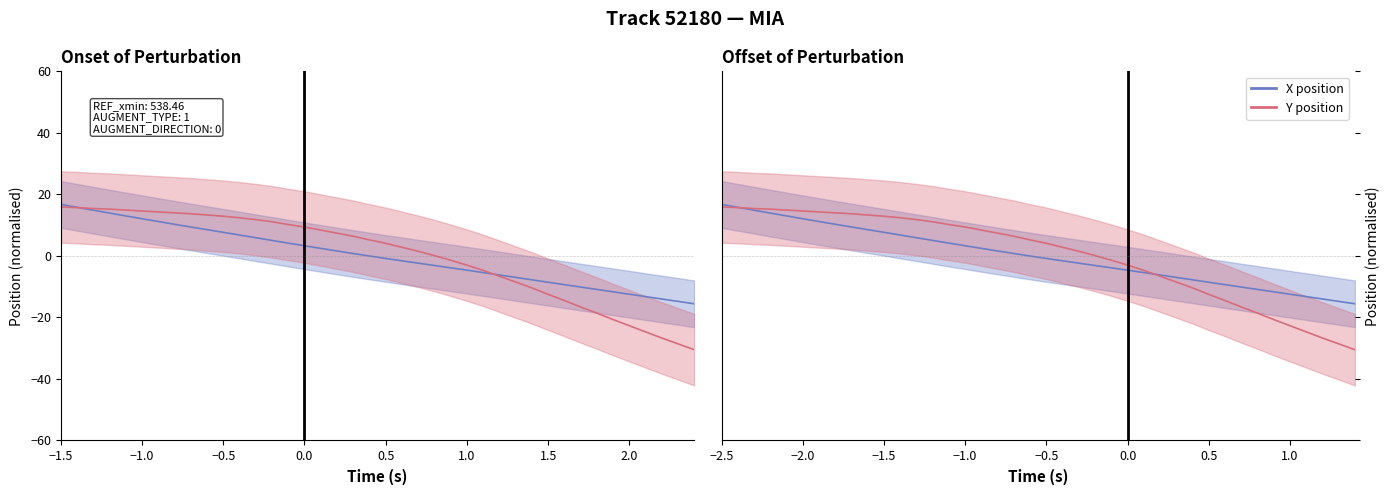

Does the chart have visible grid lines?

No